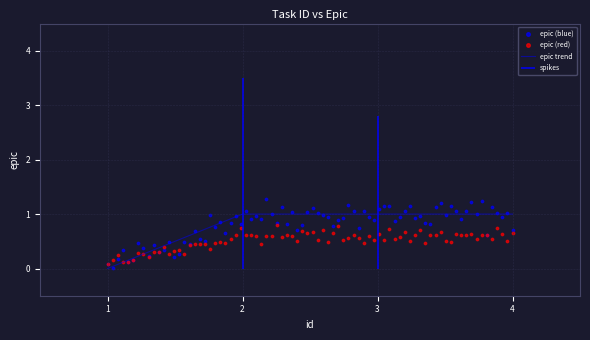

What is the change in value from 1 to 4?

+1